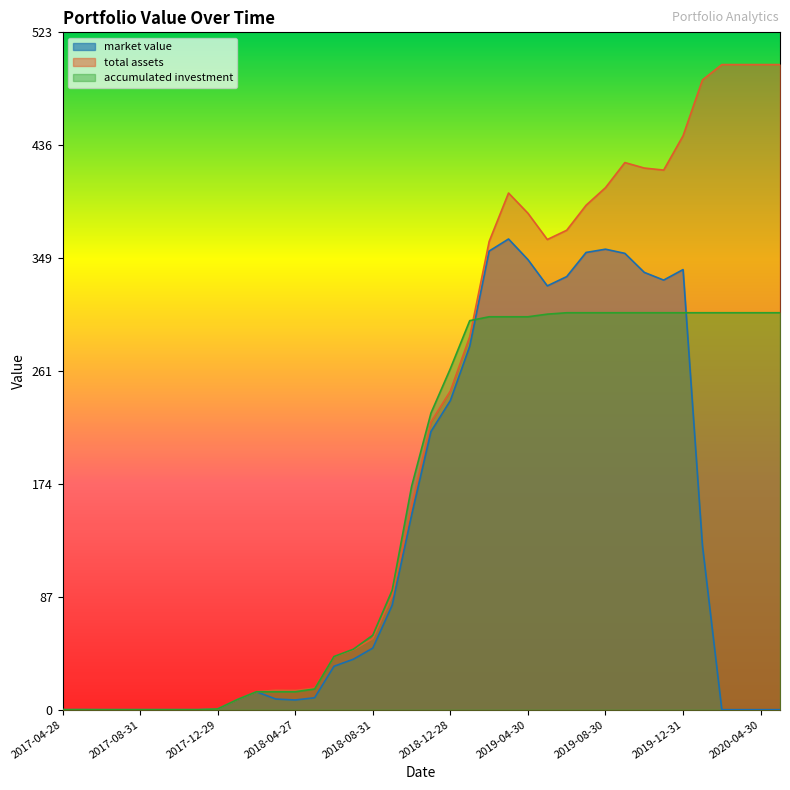

How many distinct data groups are displayed?

3